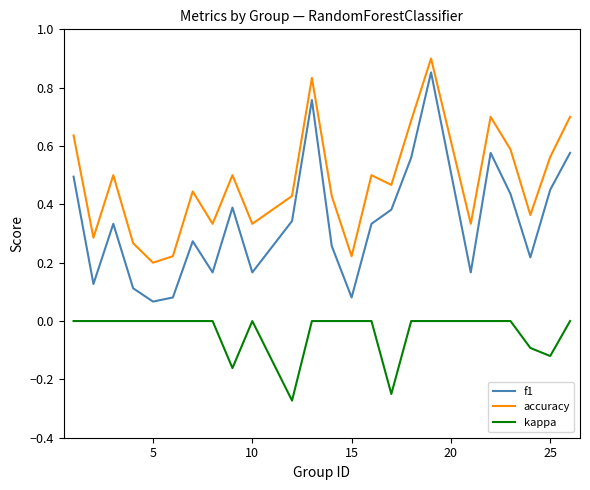

Rank the series by their average value, from highest to lowest.

accuracy, f1, kappa